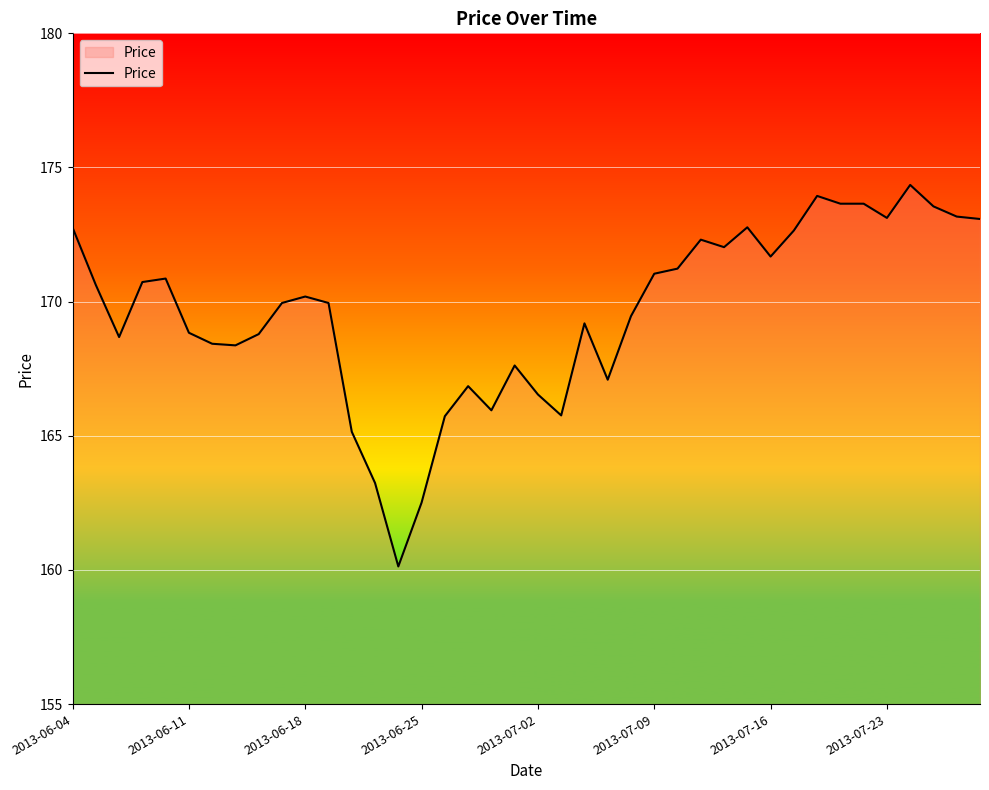

What is the smallest value displayed?

160.1